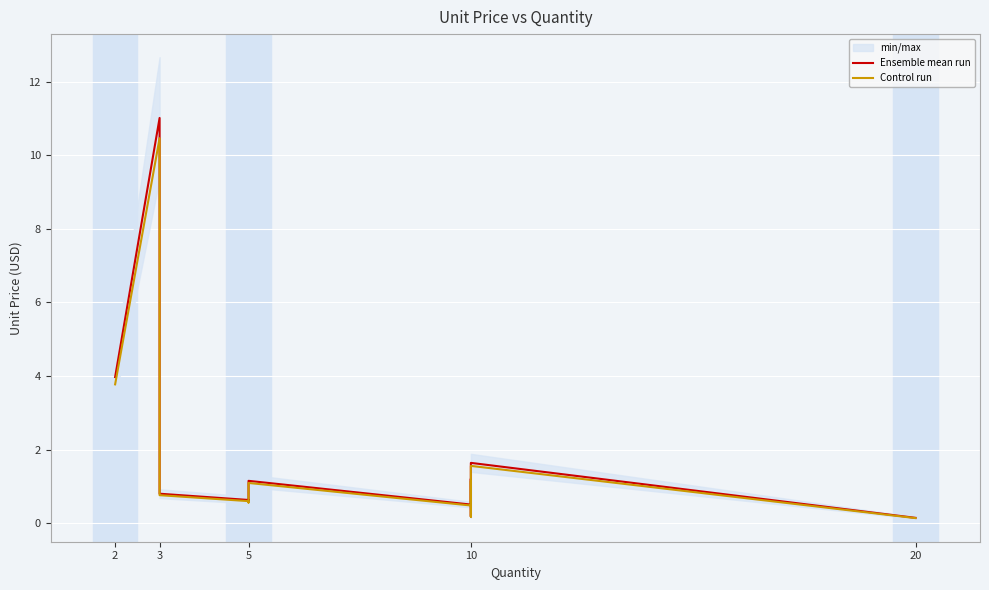

Which series has the largest range (max minus min)?

Ensemble mean run